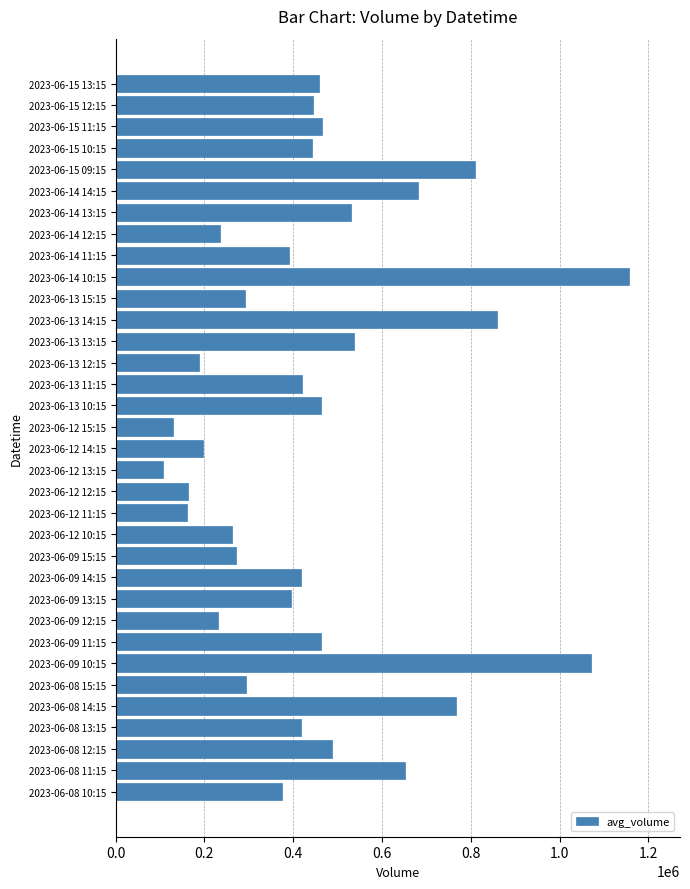

At which label is the value closest to 631624?

2023-06-08 11:15